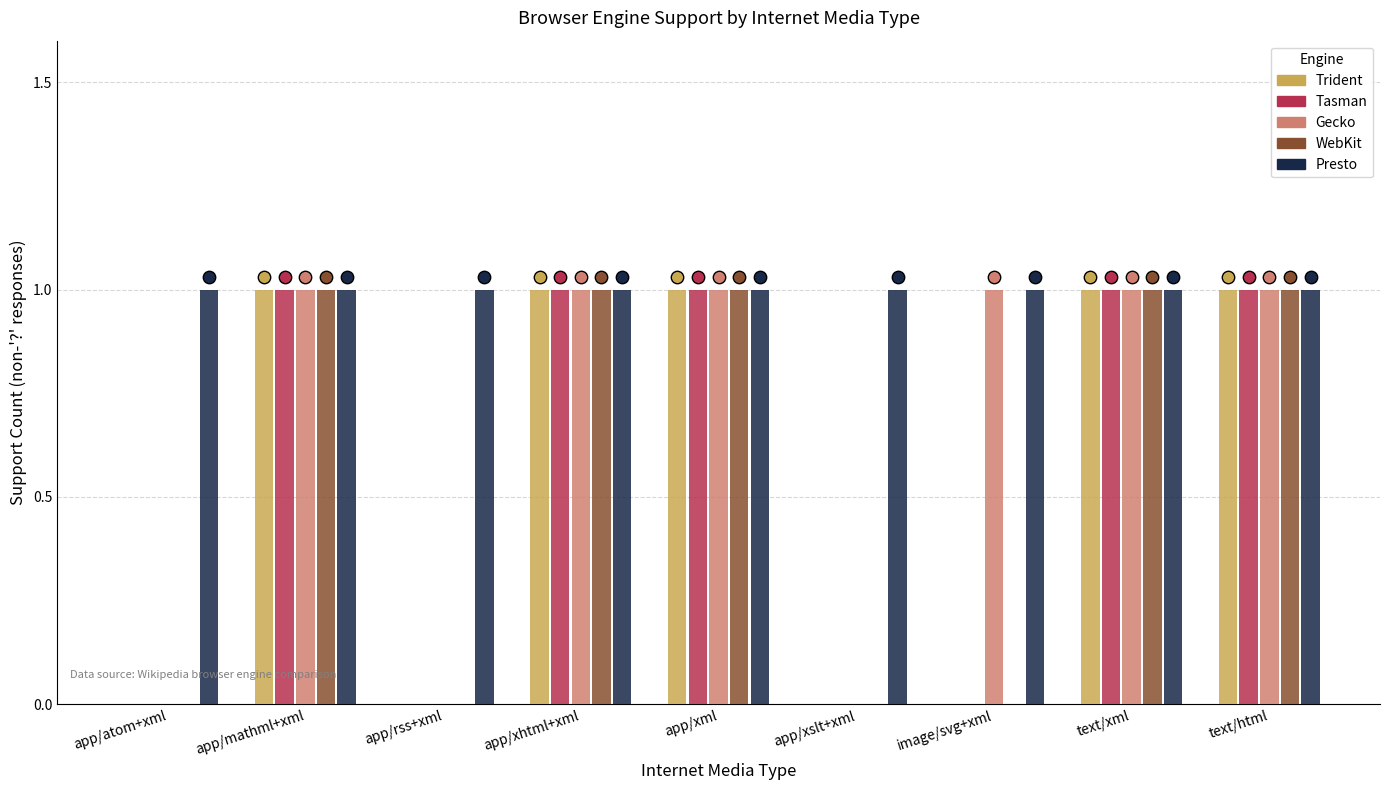

At which category is the sum across all series the highest?

app/mathml+xml